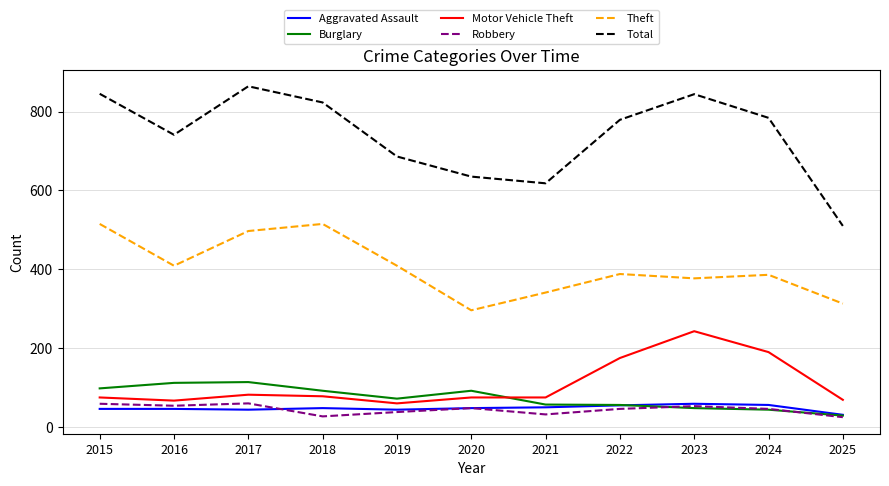

True or false: Motor Vehicle Theft has more than 1 interior local peaks.

True